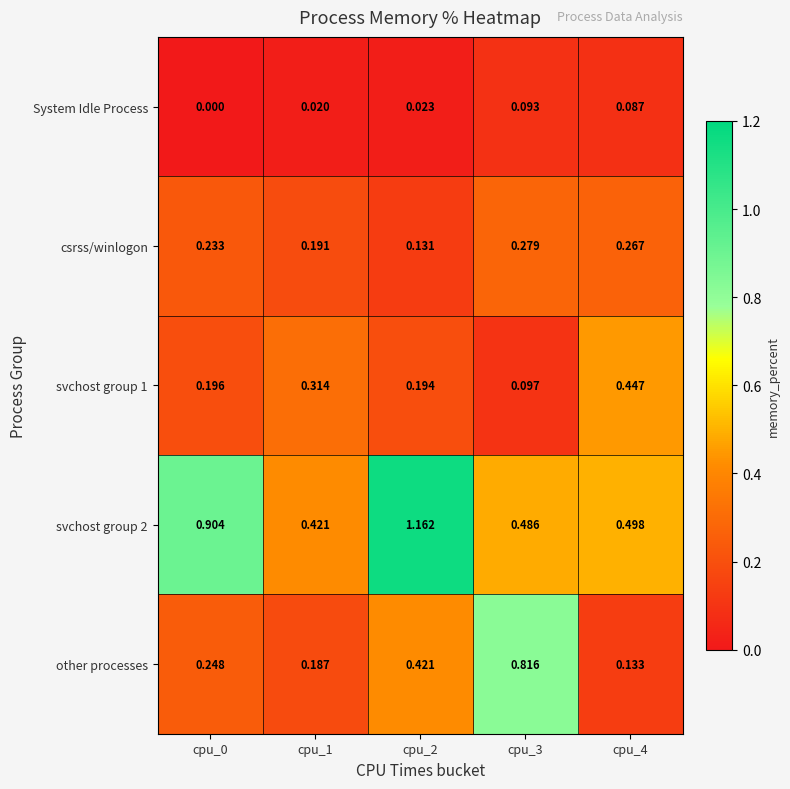

Reading right to left, list all the values displayed in this chart.

System Idle Process: cpu_4=0.1	cpu_3=0.1	cpu_2=0.0	cpu_1=0.0	cpu_0=0.0
csrss/winlogon: cpu_4=0.3	cpu_3=0.3	cpu_2=0.1	cpu_1=0.2	cpu_0=0.2
svchost group 1: cpu_4=0.4	cpu_3=0.1	cpu_2=0.2	cpu_1=0.3	cpu_0=0.2
svchost group 2: cpu_4=0.5	cpu_3=0.5	cpu_2=1.2	cpu_1=0.4	cpu_0=0.9
other processes: cpu_4=0.1	cpu_3=0.8	cpu_2=0.4	cpu_1=0.2	cpu_0=0.2